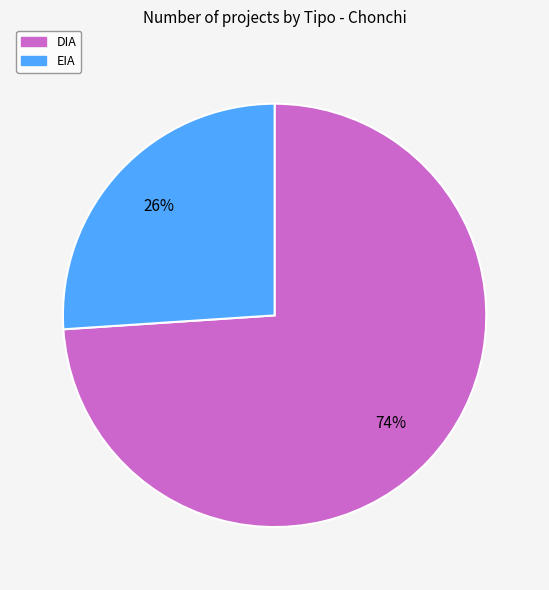

Rank the categories by value from lowest to highest.

EIA, DIA